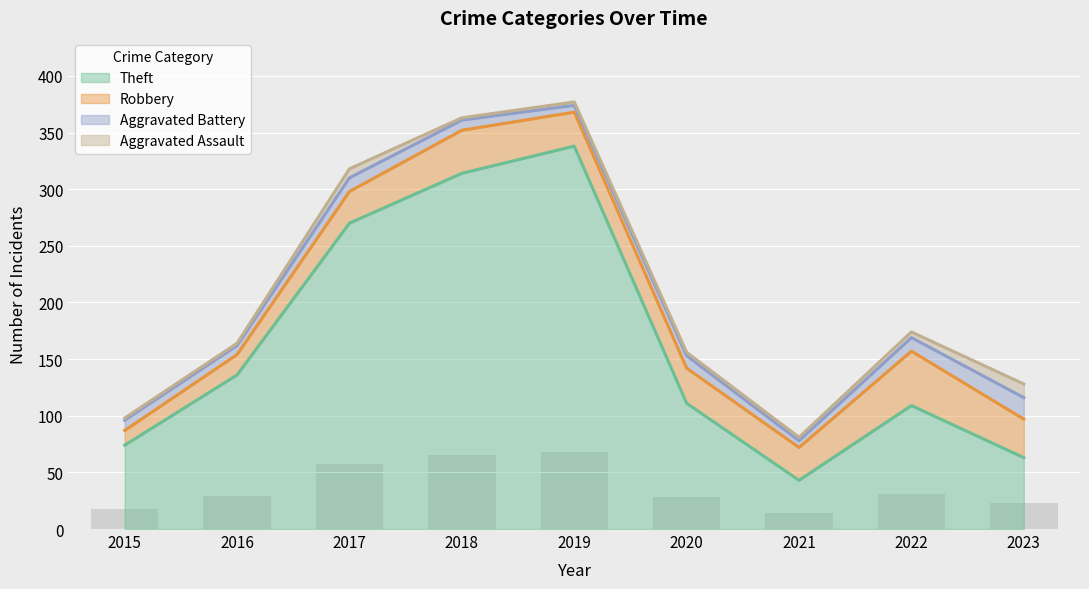

Reading left to right, extract all data points from this chart.

Theft: 74	136	270	314	338	111	43	109	63
Robbery: 13	18	28	38	30	31	29	48	34
Aggravated Battery: 9	8	12	9	6	11	6	12	19
Aggravated Assault: 2	2	8	2	3	3	3	5	12